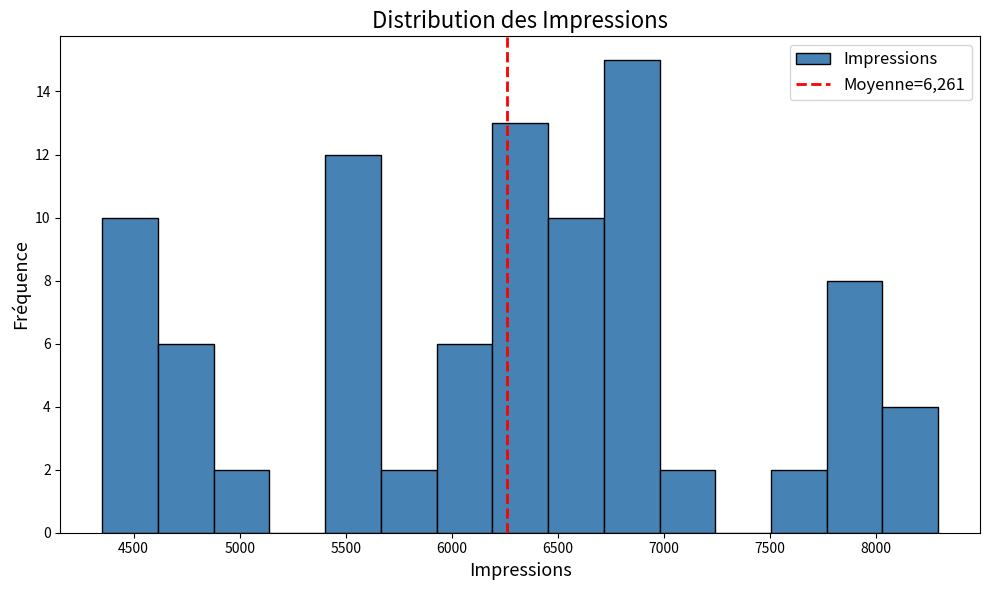

Which range on the x-axis has the tallest bar?

6700 to 7000